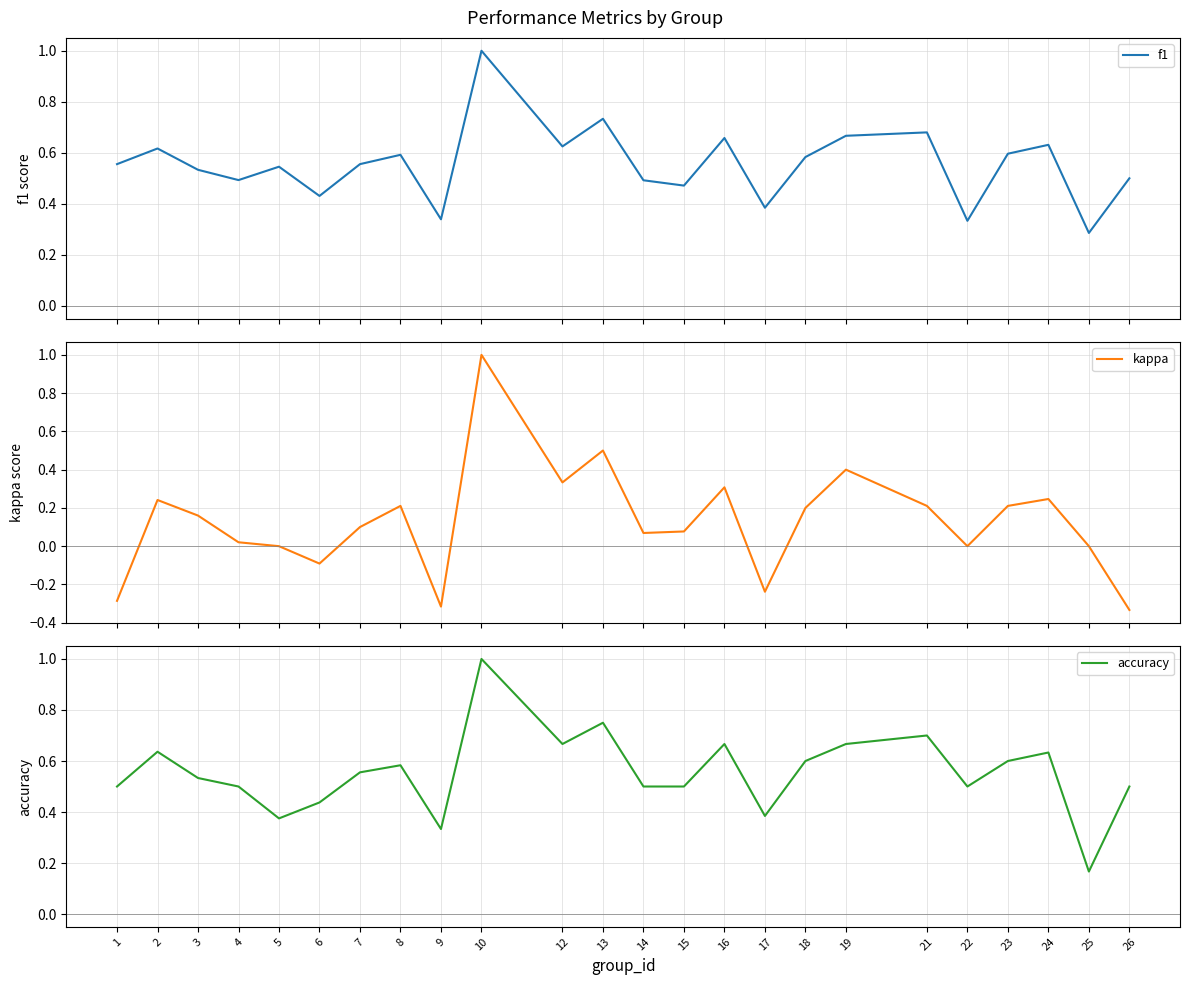

Which has a higher value, 2 or 14?

2